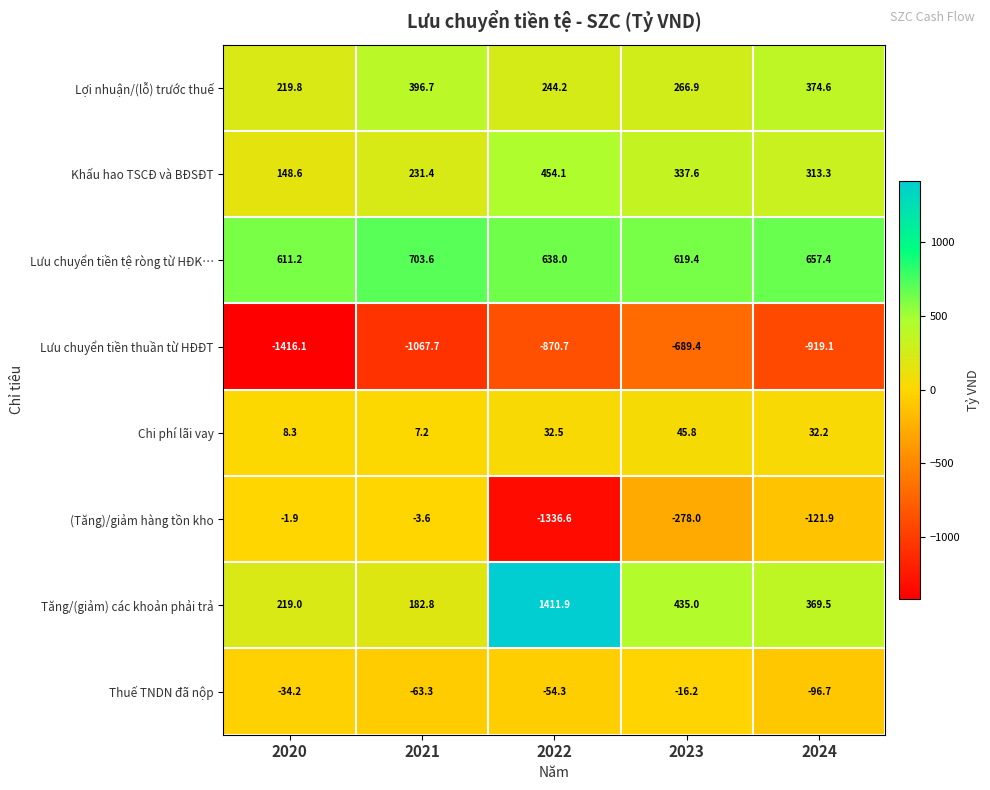

What is the minimum value for Khấu hao TSCĐ và BĐSĐT?

148.6